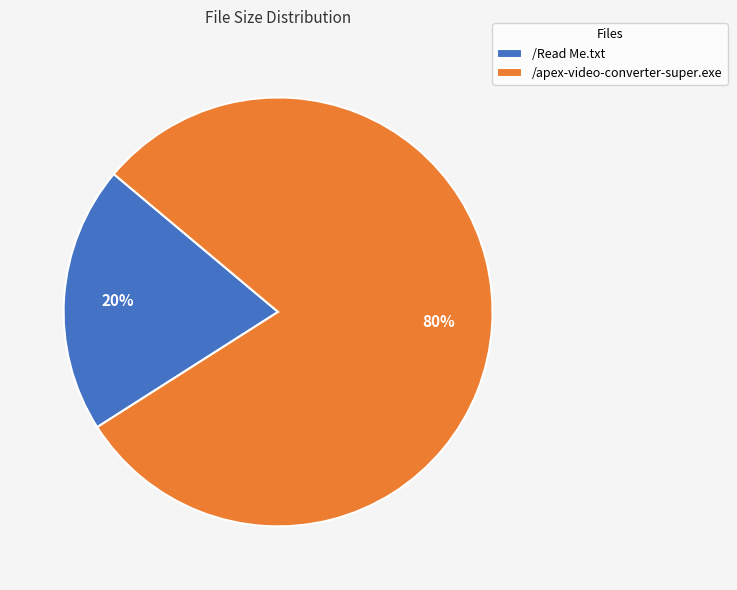

Is it true that /Read Me.txt is 20% of the pie?

True